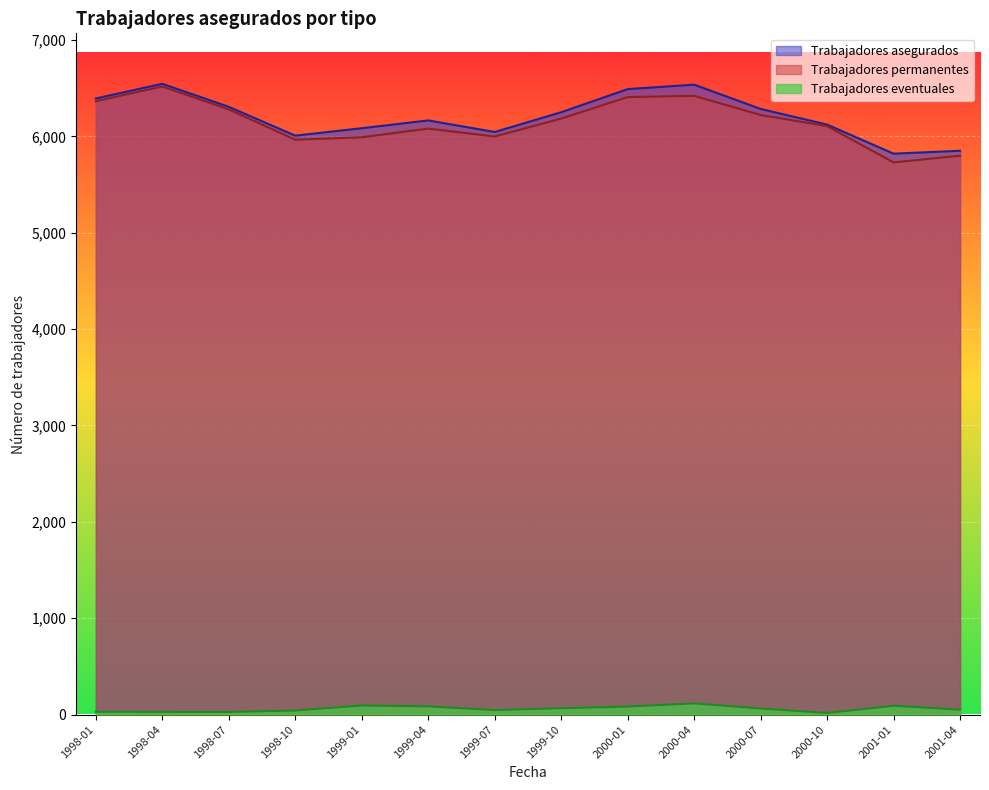

What is the greatest value displayed?

6546